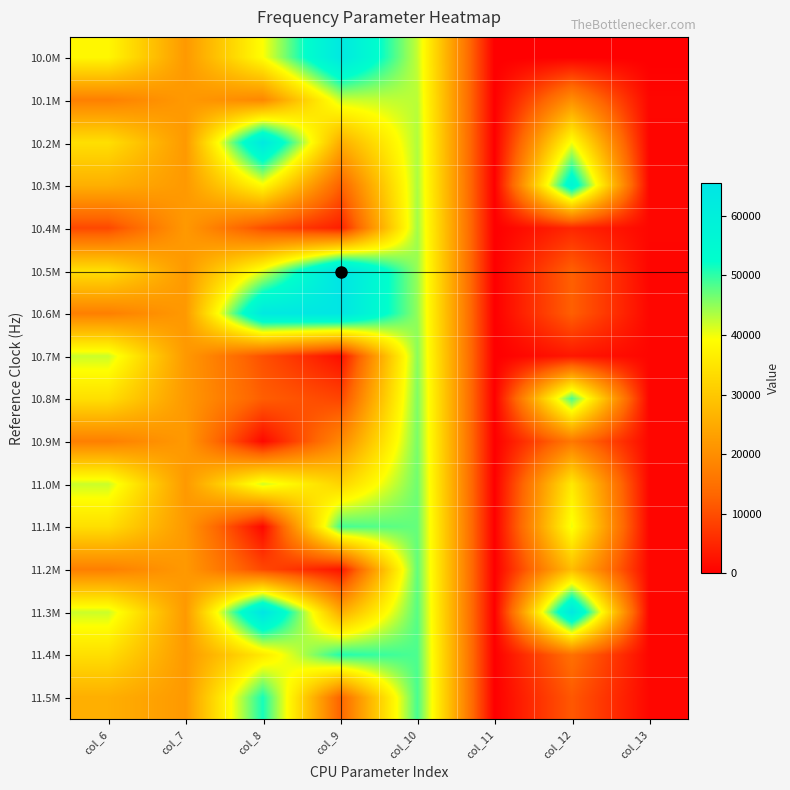

Rank the series by their maximum value, from lowest to highest.

10.1M, 10.4M, 10.7M, 10.9M, 11.0M, 11.2M, 10.8M, 11.1M, 11.4M, 11.5M, 10.3M, 10.2M, 10.0M, 10.6M, 11.3M, 10.5M